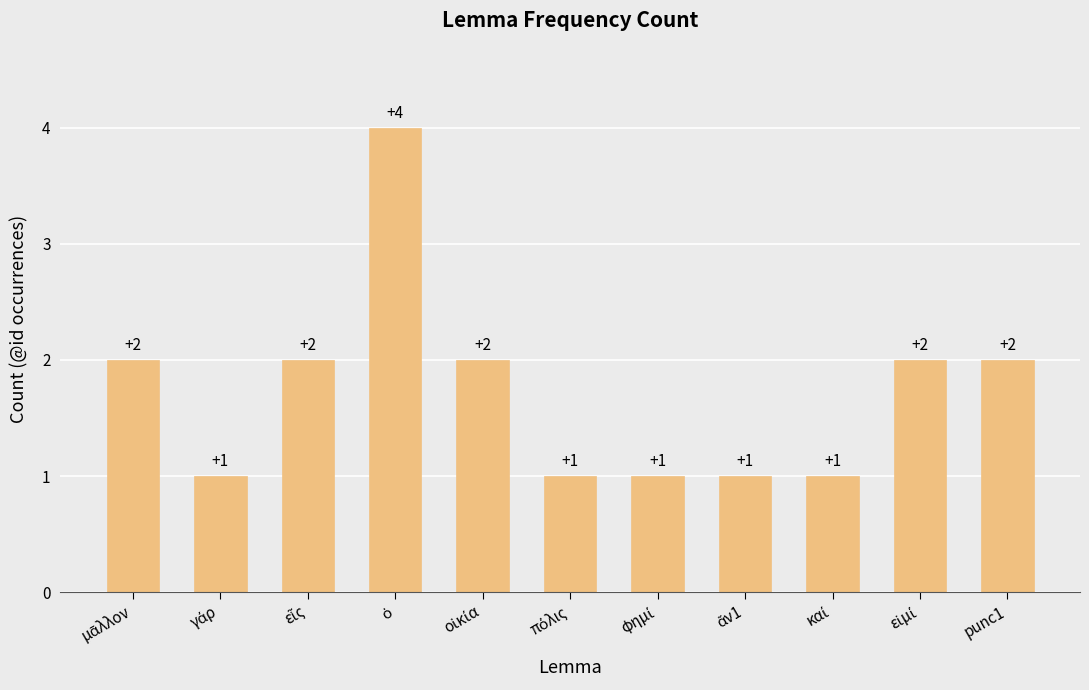

The value at punc1 is 3. True or false?

False